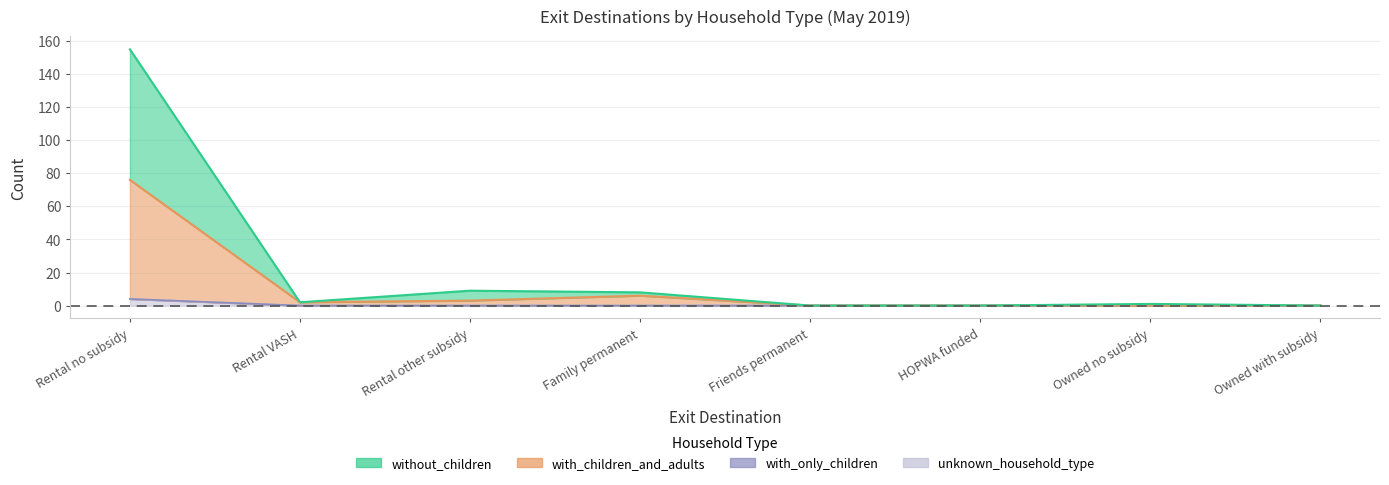

The value of with_children_and_adults at Family permanent is 8. True or false?

False